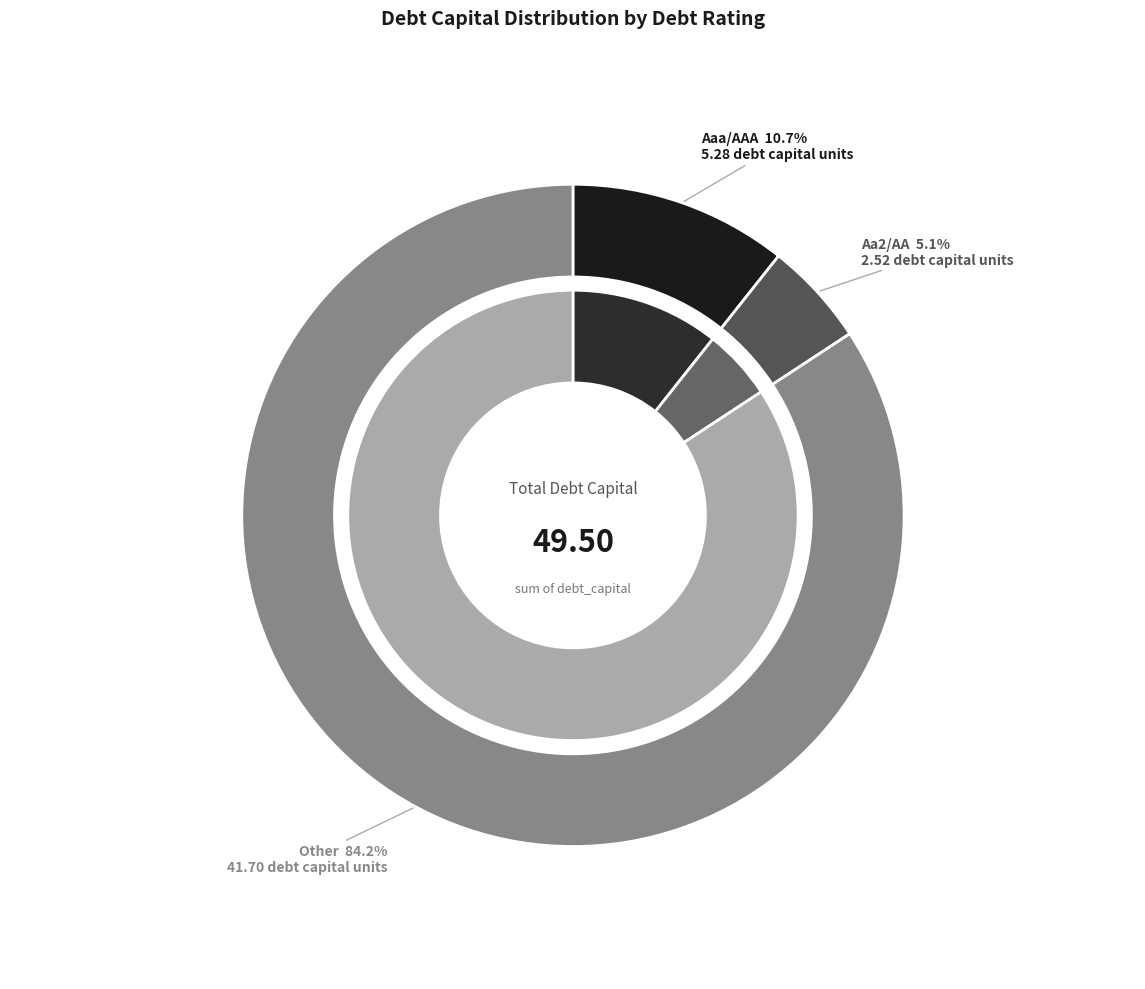

How many slices are in this pie chart?

3